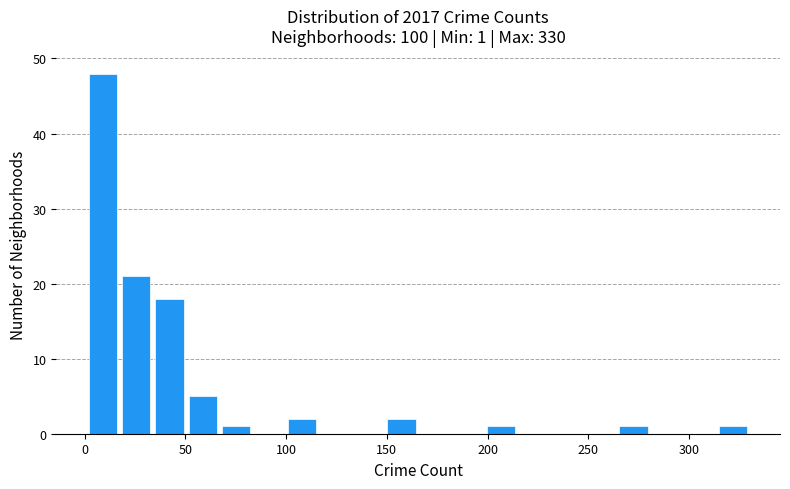

Around what value on the x-axis is the tallest bar? Give the approximate position of its centre, as read against the axis.

10